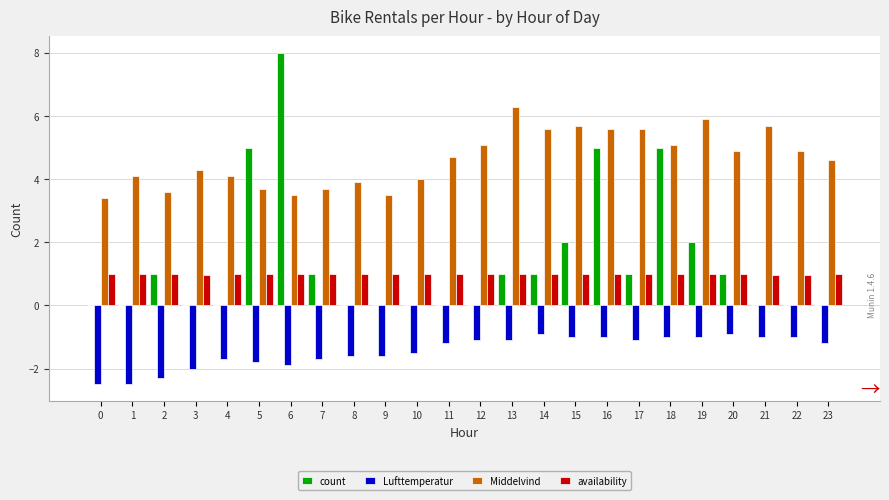

How many count values are between 0 and 2?

20